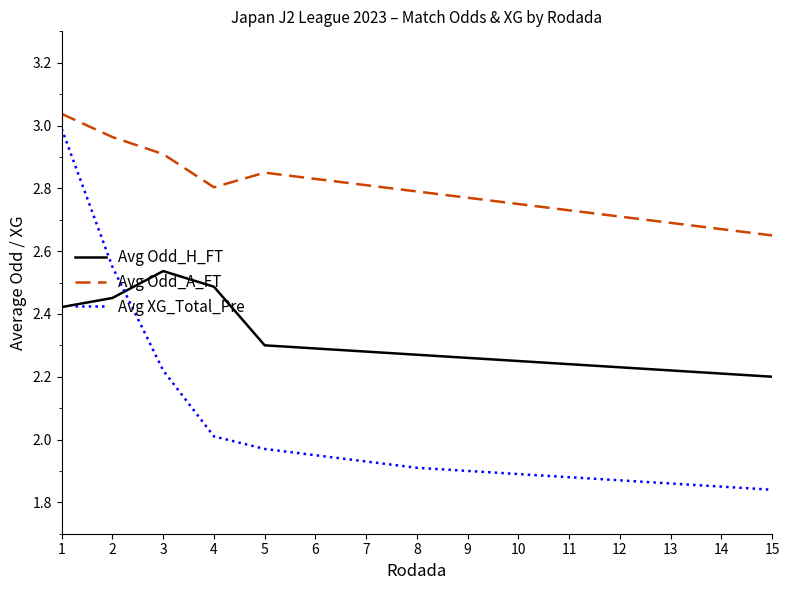

Is the value of Avg Odd_A_FT at 10 greater than the value of Avg XG_Total_Pre at 10?

Yes